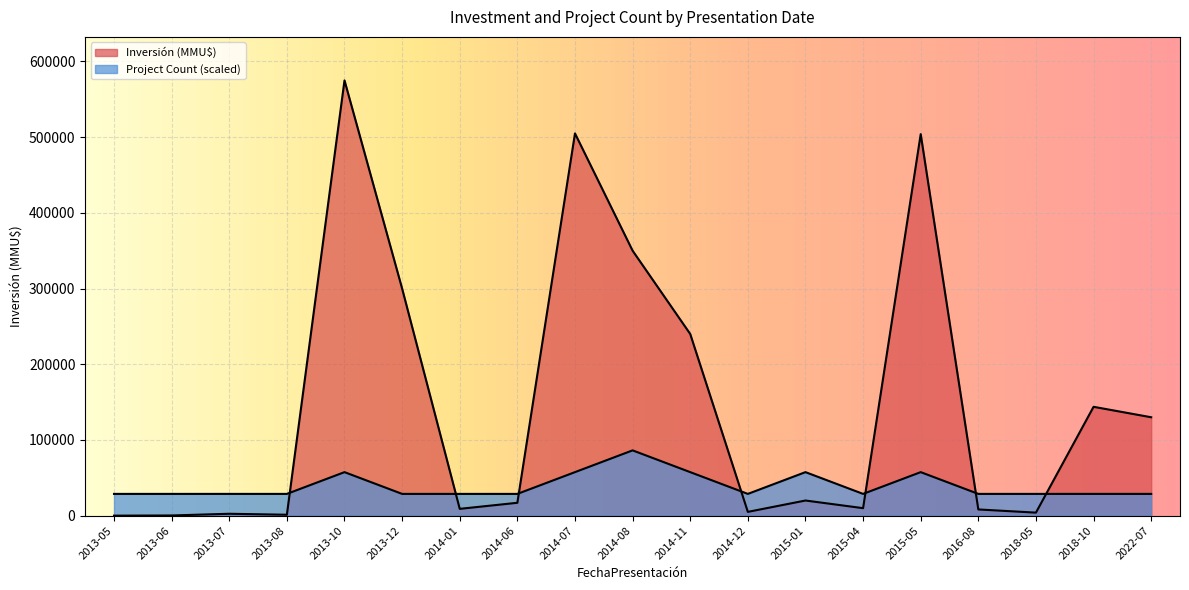

What is the difference between the maximum and minimum values in the Investment (MMU$) series?

575000.0